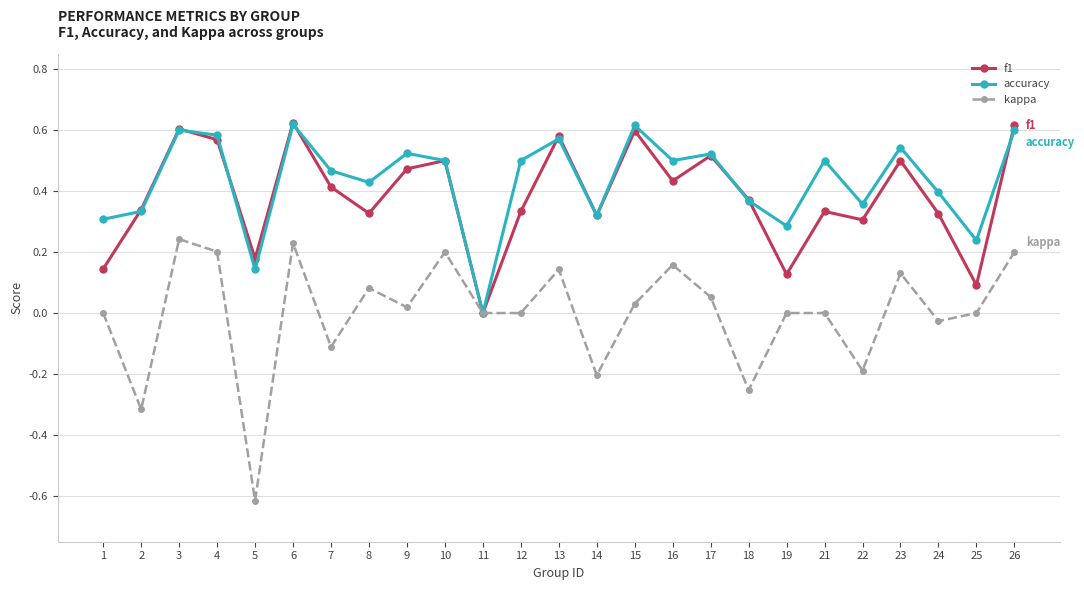

At which category does f1 reach its first local peak?

3